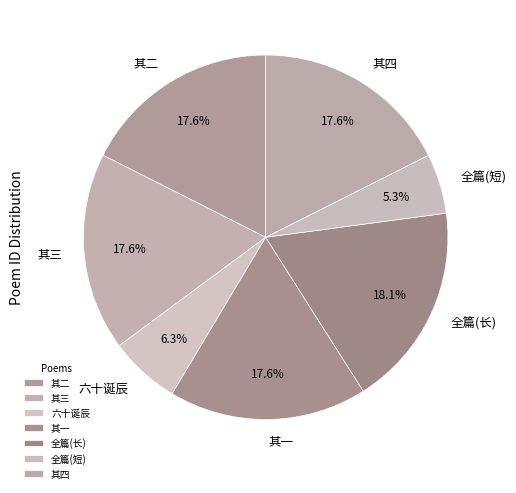

Between 六十诞辰 and 其三, which is larger?

其三